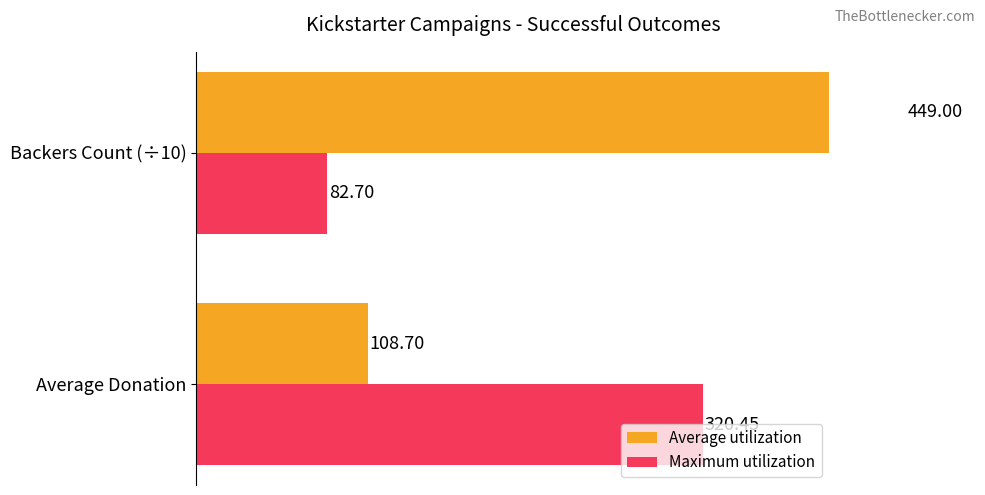

What is the maximum value for Average utilization?

449.0